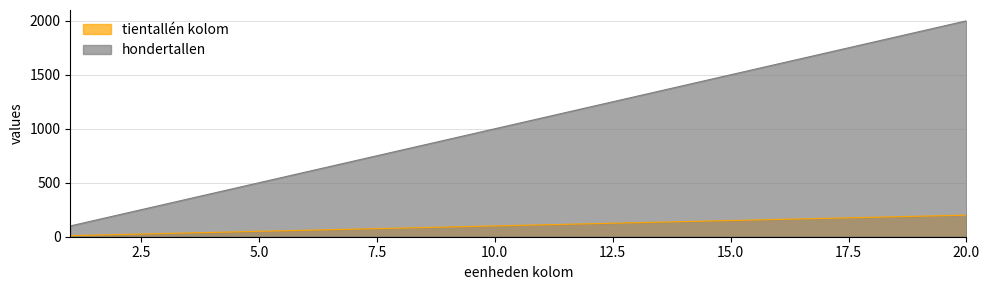

Reading left to right, what are all the values shown in this chart?

tientallén kolom: 1=10	2=20	3=30	4=40	5=50	6=60	7=70	8=80	9=90	10=100	11=110	12=120	13=130	14=140	15=150	16=160	17=170	18=180	19=190	20=200
hondertallen: 1=100	2=200	3=300	4=400	5=500	6=600	7=700	8=800	9=900	10=1000	11=1100	12=1200	13=1300	14=1400	15=1500	16=1600	17=1700	18=1800	19=1900	20=2000